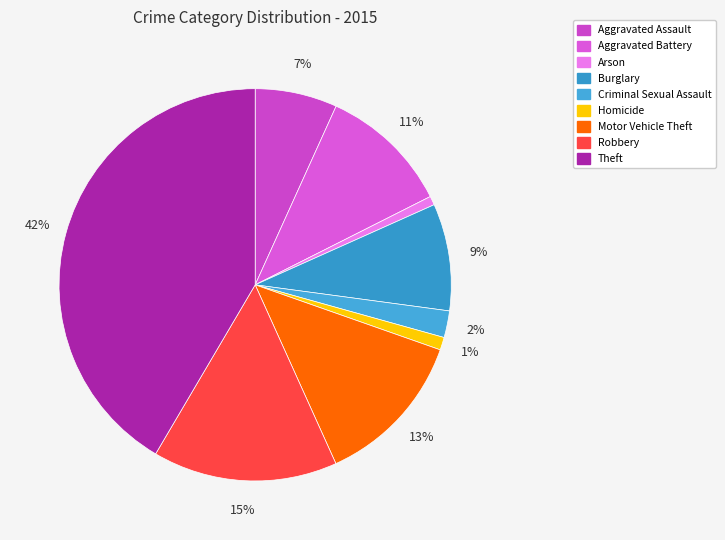

How many slices are in this pie chart?

9